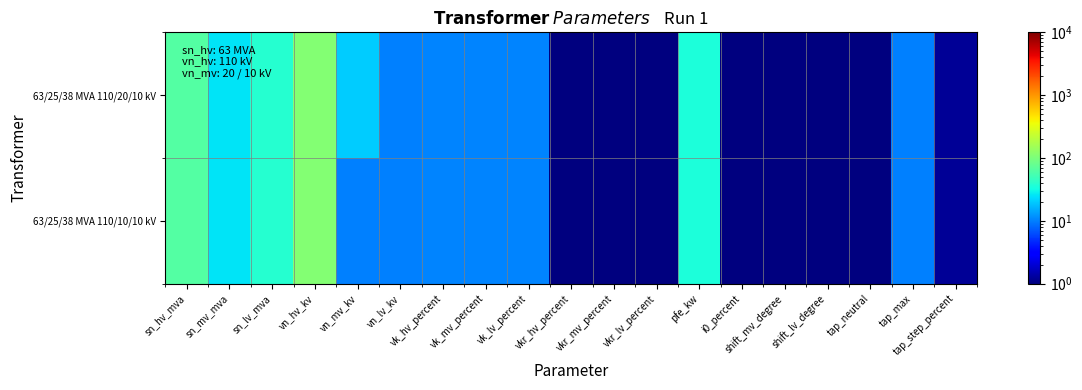

Which label corresponds to the smallest value in the chart?

shift_mv_degree